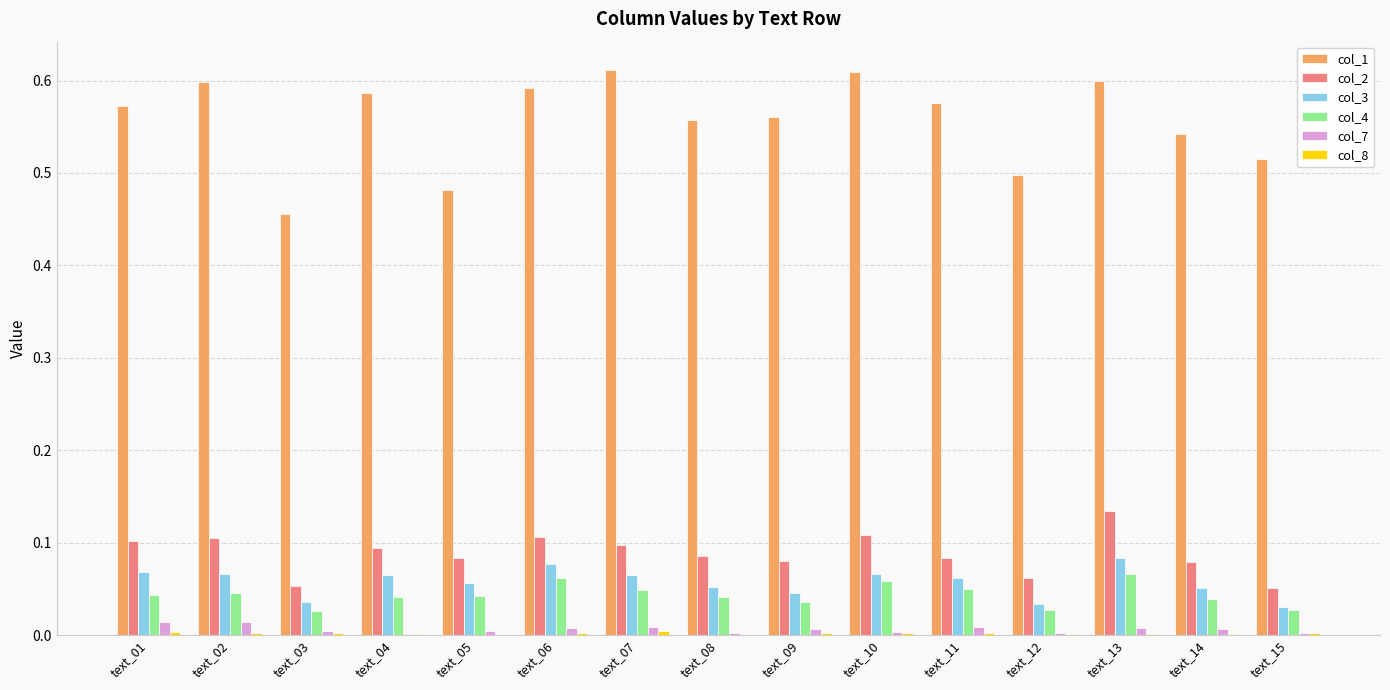

Are the bars horizontal?

No